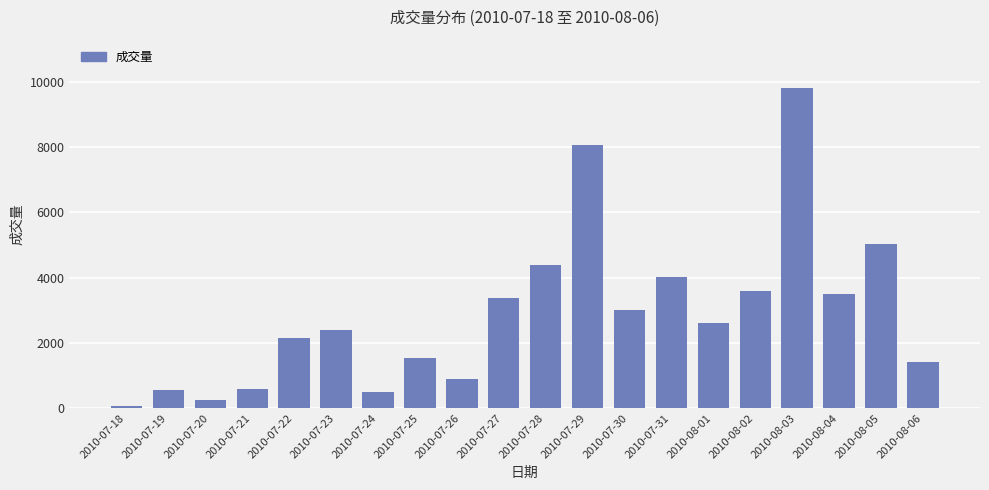

What is the greatest value displayed?

9820